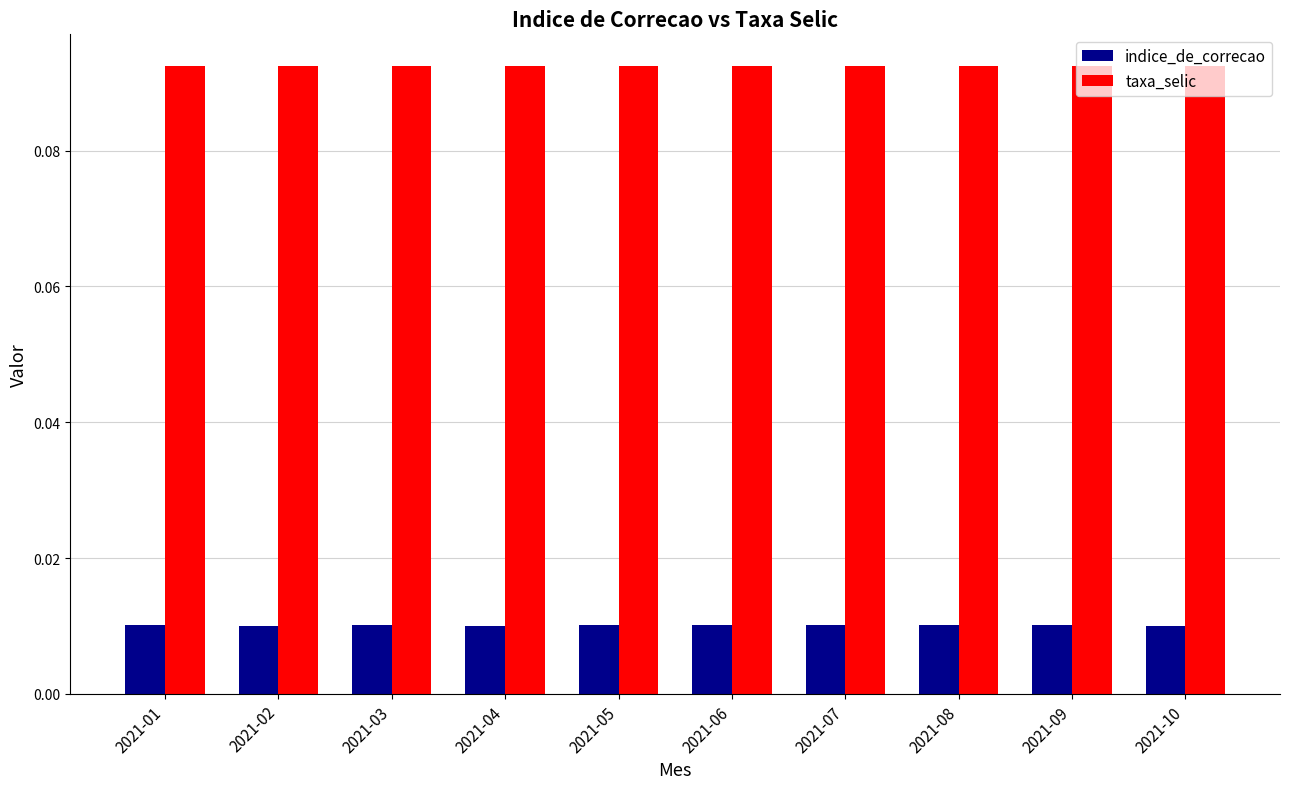

Rank the series by their maximum value, from lowest to highest.

indice_de_correcao, taxa_selic